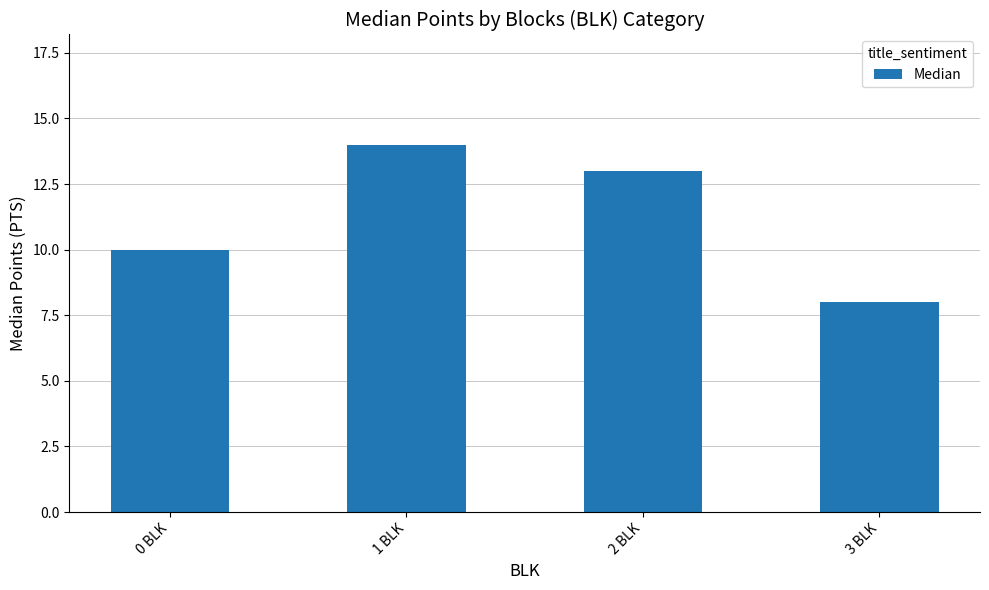

Is it true that the value at 2 BLK is 13?

True